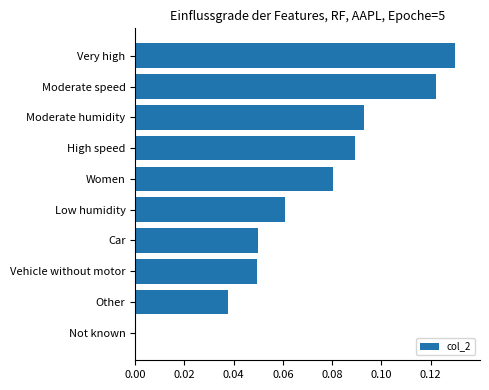

Which label corresponds to the largest value in the chart?

Very high